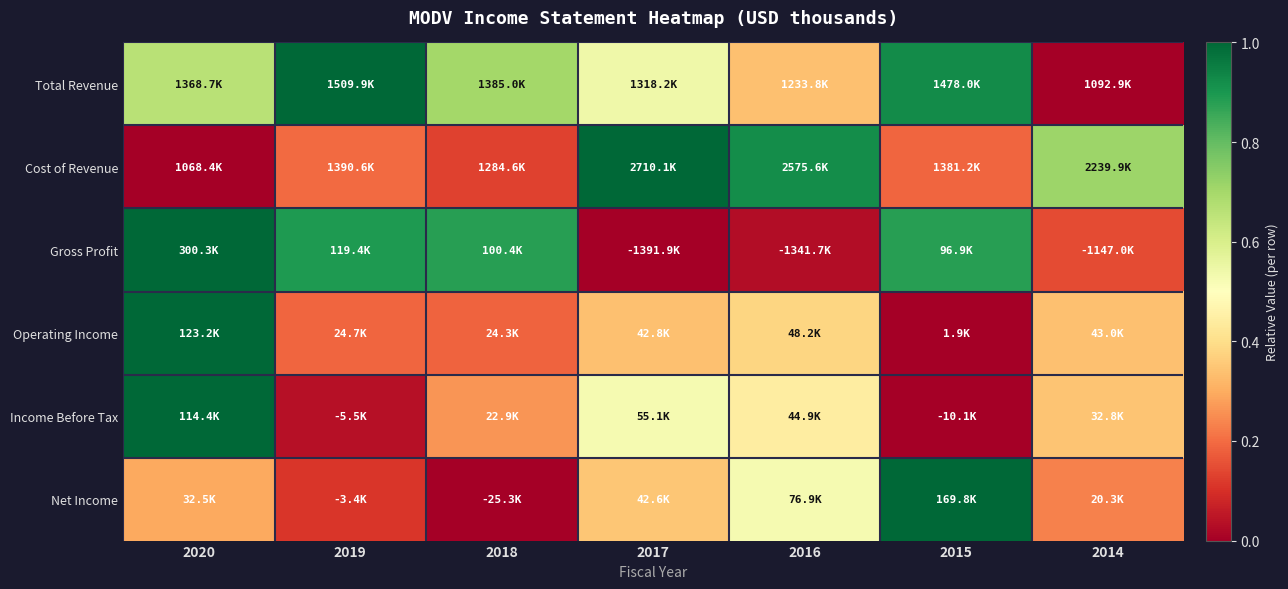

At how many categories does at least one series exceed 0?

7